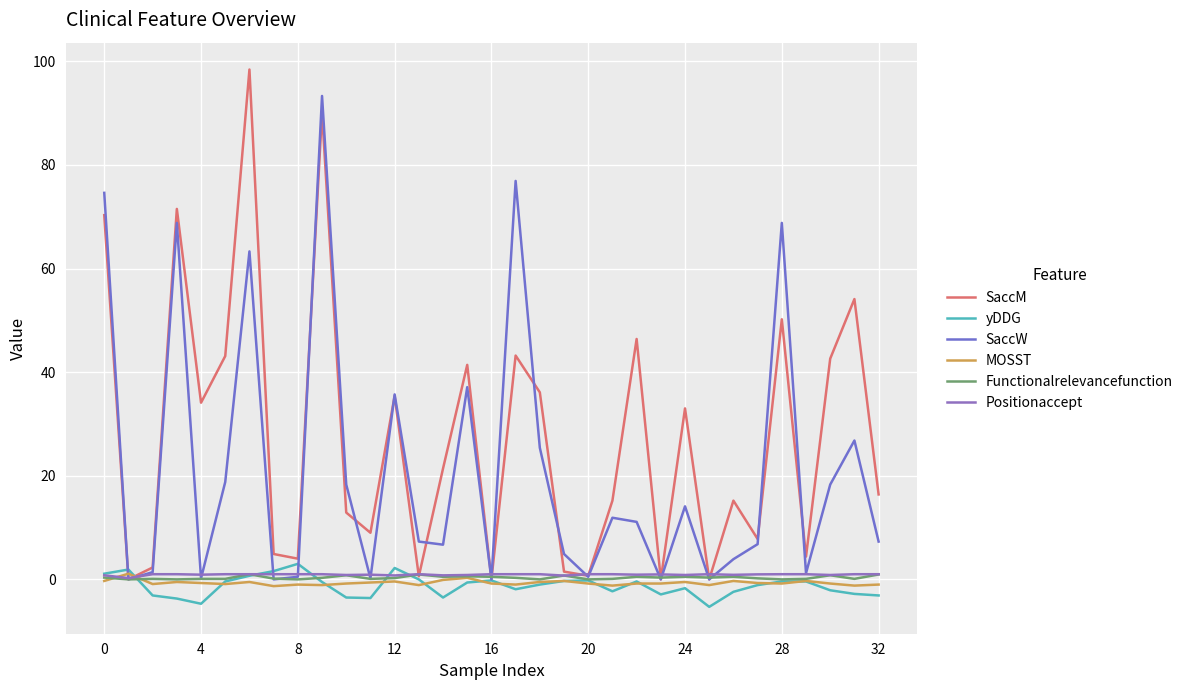

What are all the series names shown in the legend?

SaccM, yDDG, SaccW, MOSST, Functionalrelevancefunction, Positionaccept